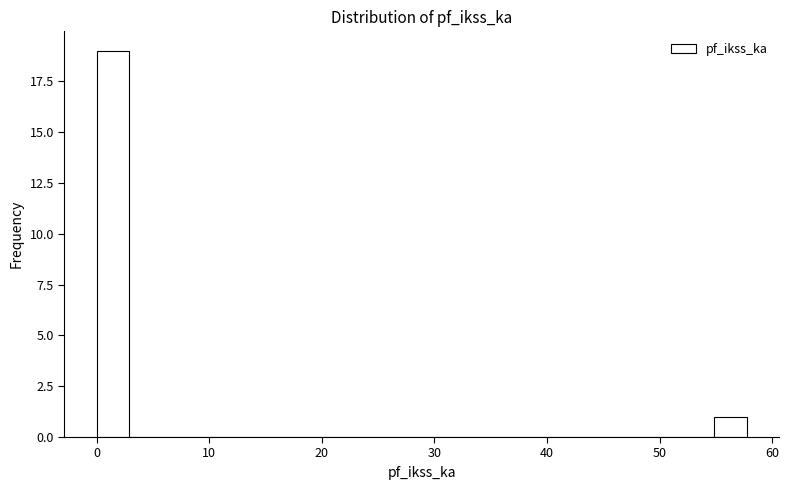

Read against the x-axis, roughly where is the centre of the tallest bar?

1